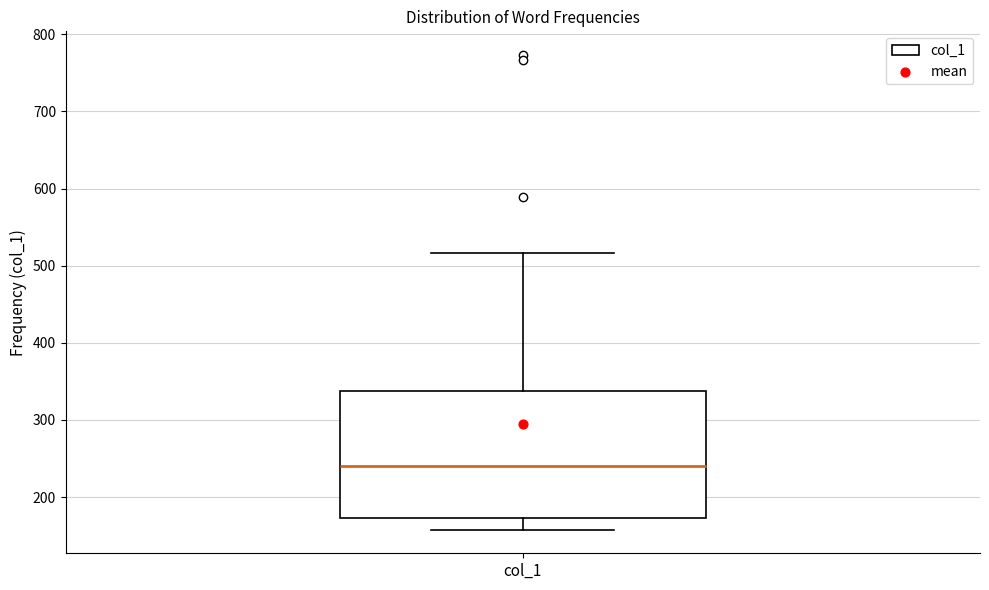

Read this box plot against the y-axis: the position of the median line, the range covered by the box, and the ends of both whiskers. The values are not printed on the chart, so give them approximately, as read against the axis.

median 240, box 170 to 340, whiskers 160 to 520